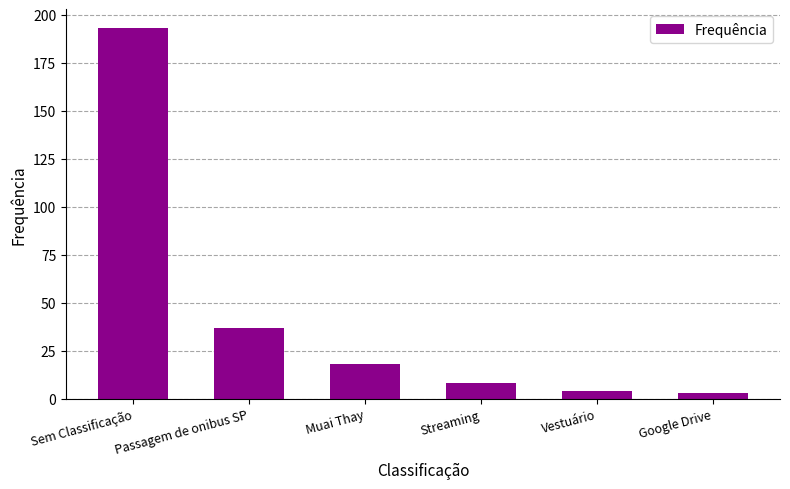

What is the difference between the maximum and minimum values?

190